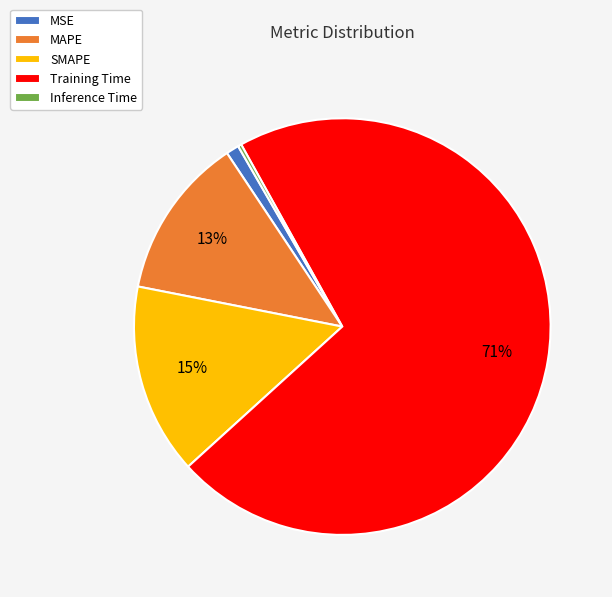

Is there any slice that represents more than half of the pie?

Yes